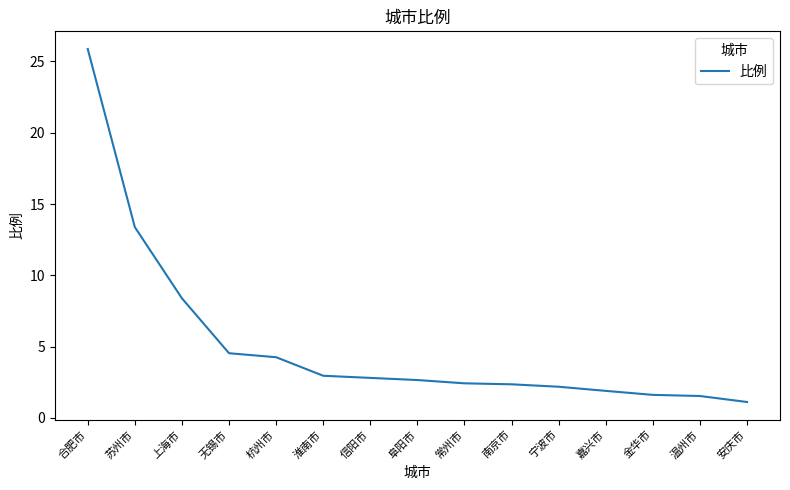

What position from the left is 南京市?

10